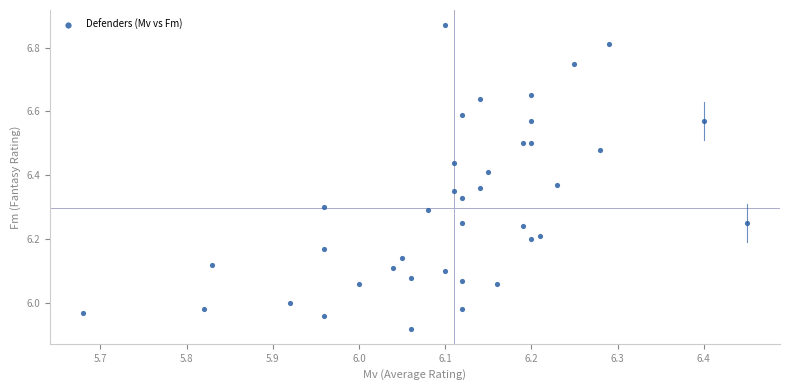

What is the range of X values (max minus min)?

0.8